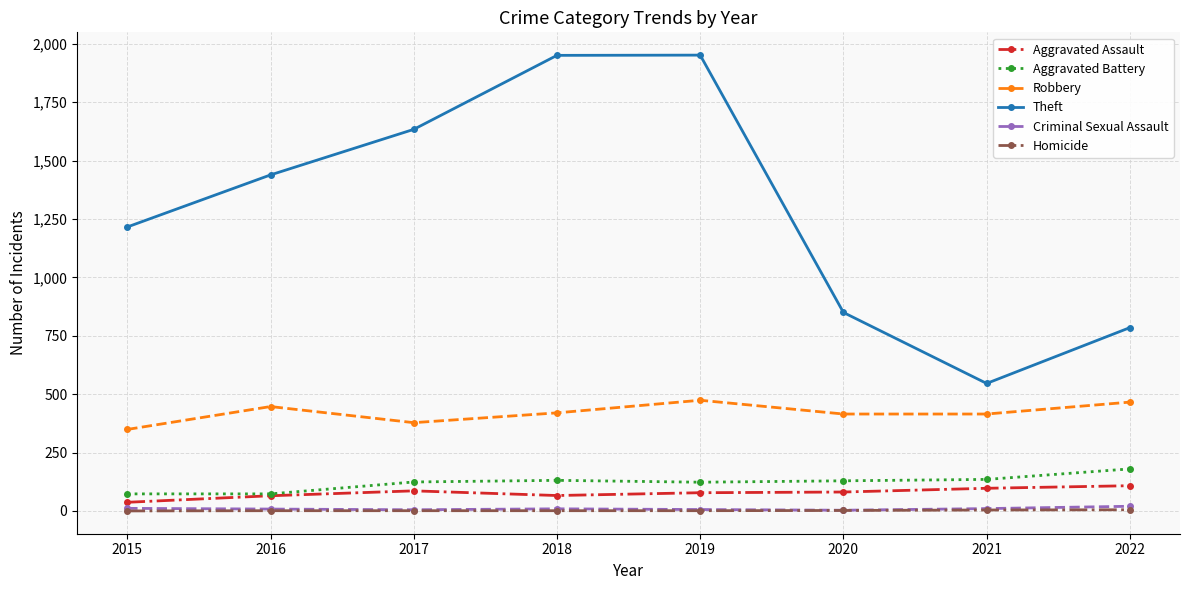

Which series has the largest range (max minus min)?

Theft